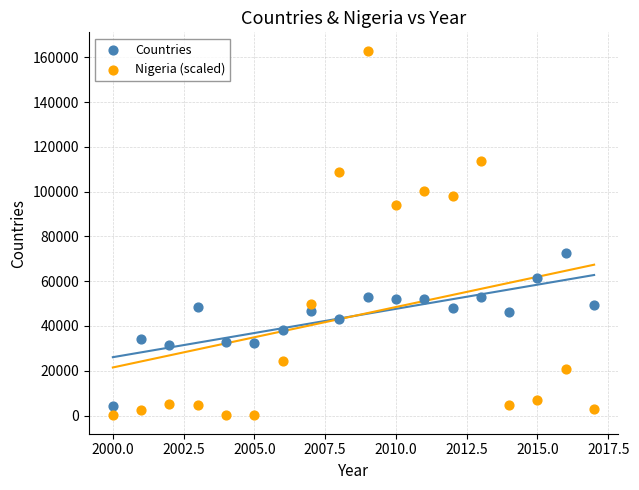

Which series contains the highest Y value?

Nigeria (scaled)